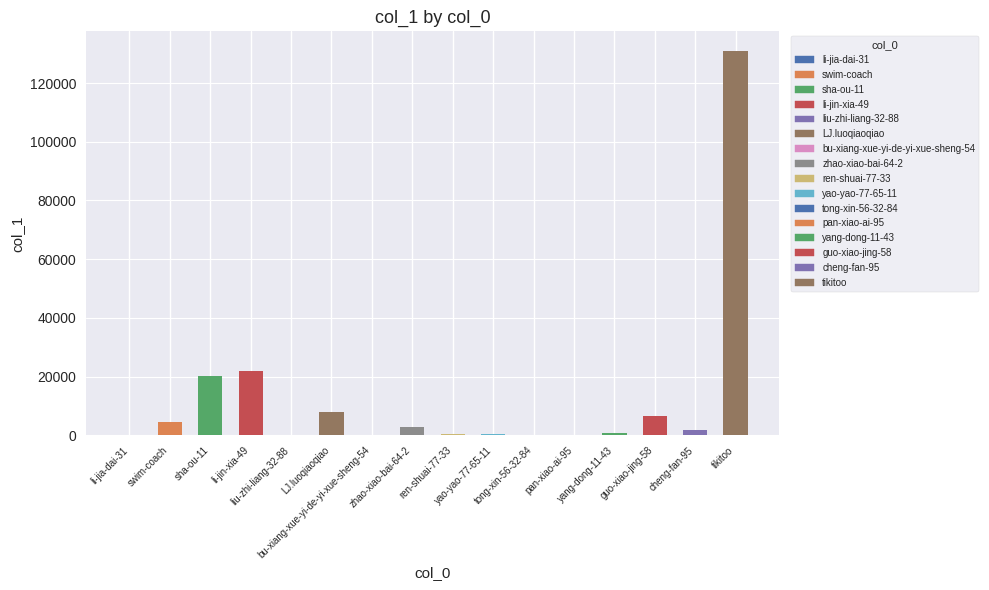

Which has a higher value, zhao-xiao-bai-64-2 or pan-xiao-ai-95?

zhao-xiao-bai-64-2